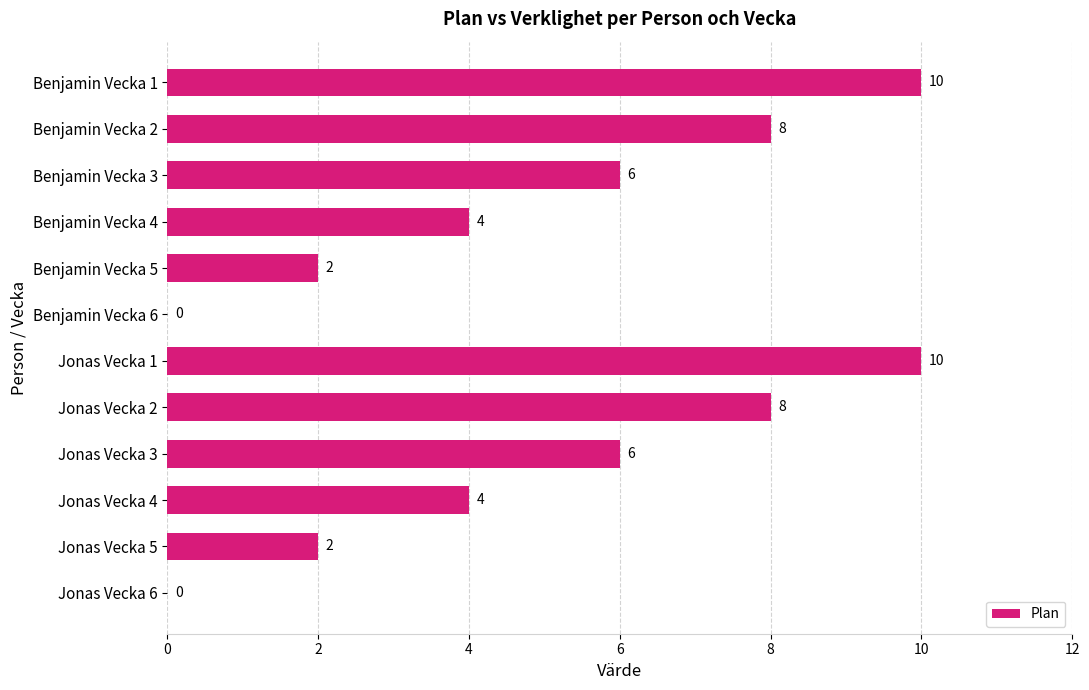

How many values are between 2 and 8?

8